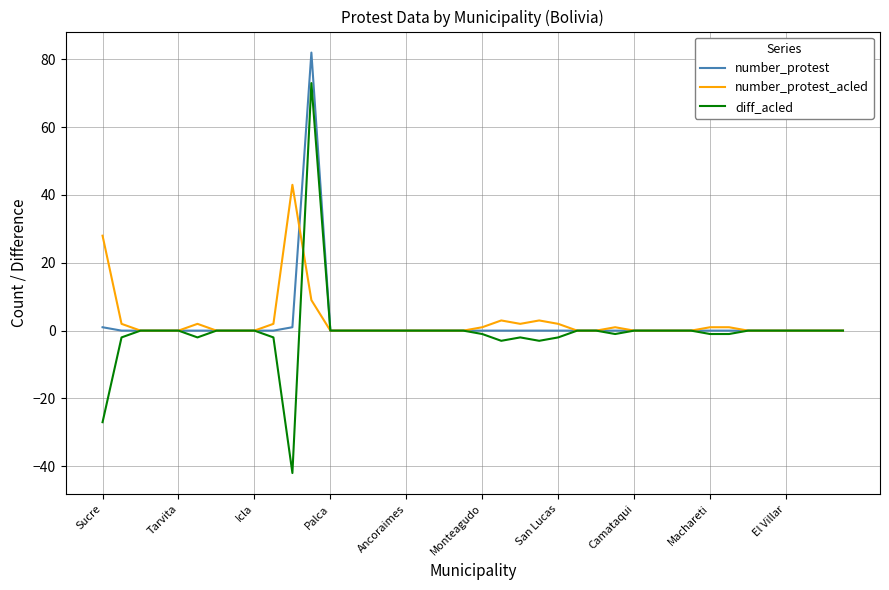

Which series has the largest range (max minus min)?

diff_acled